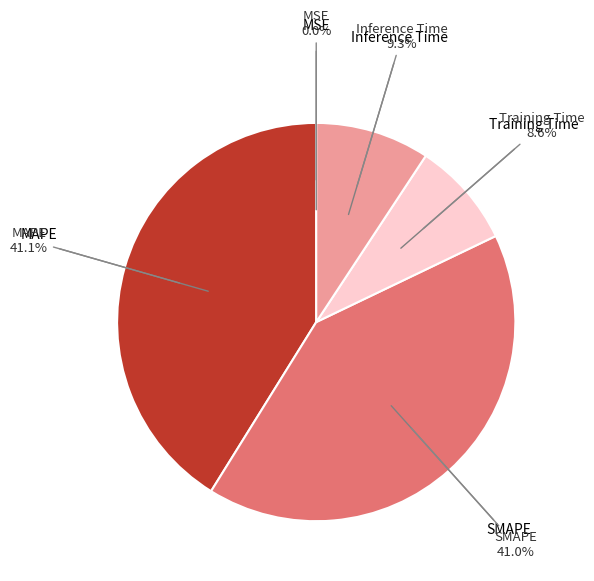

Does any single category account for the majority?

No